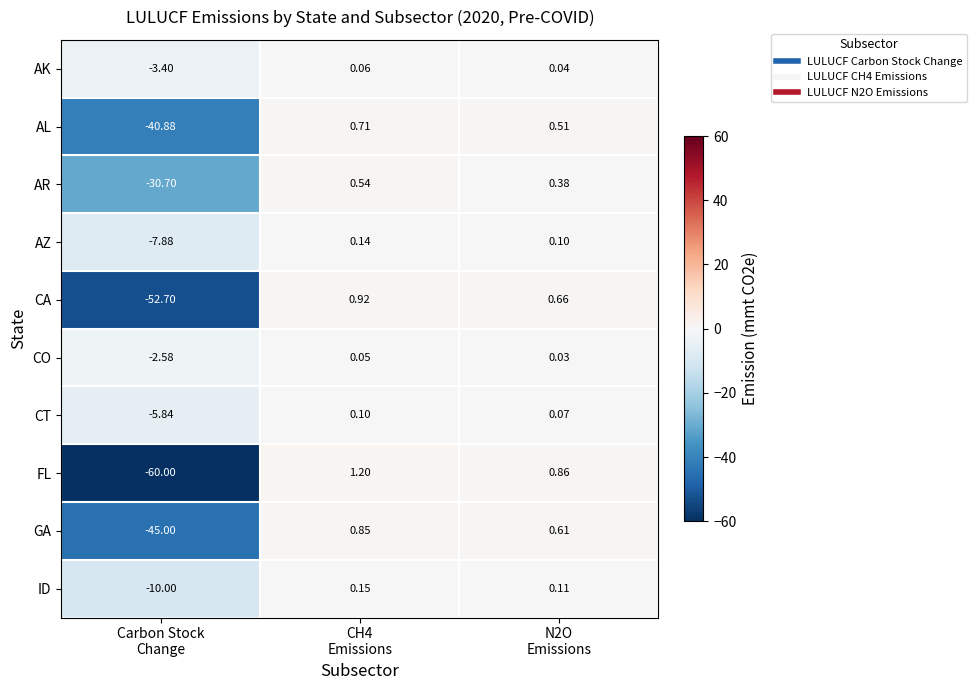

Which series has the largest total across all categories?

CO